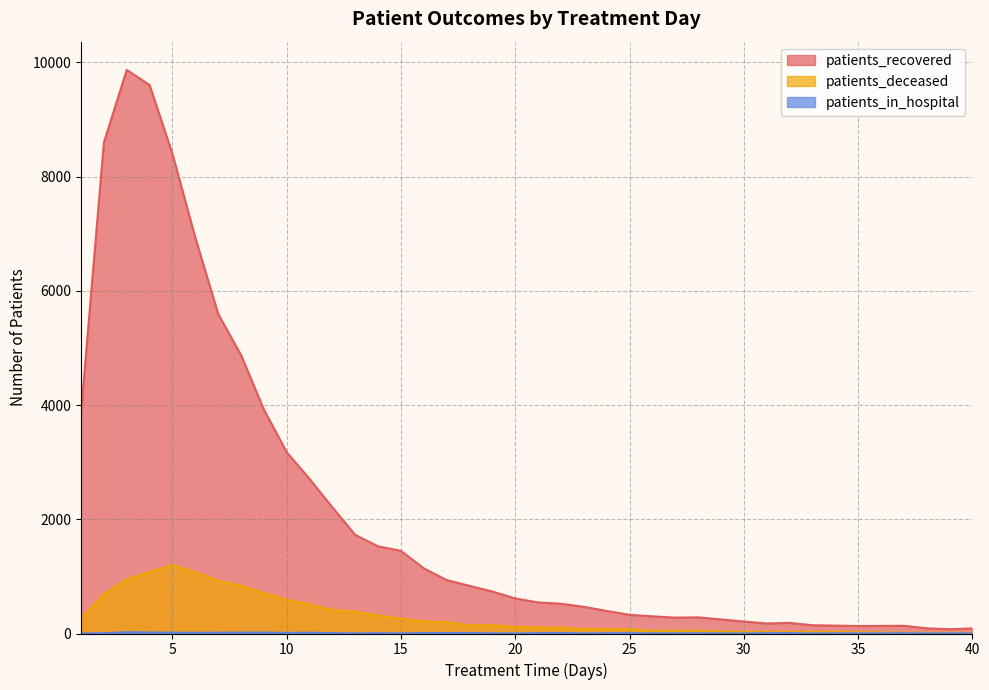

True or false: patients_deceased has a value of 1470 at 6.

False